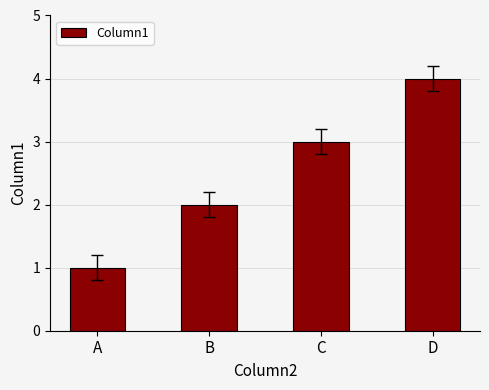

The chart shows a value of 3 at D. True or false?

False